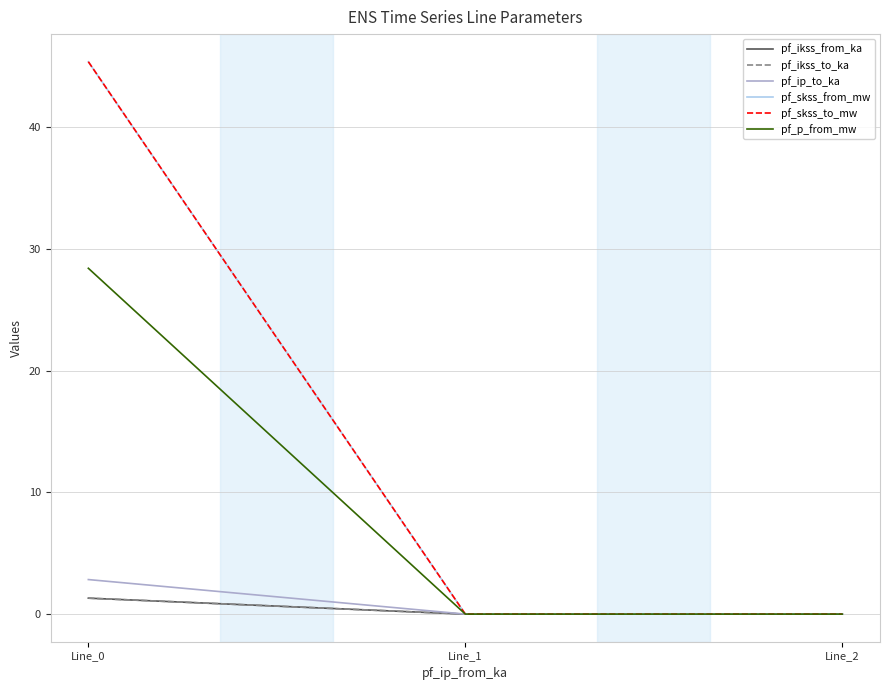

Is the value of pf_skss_from_mw at Line_2 greater than the value of pf_p_from_mw at Line_1?

No